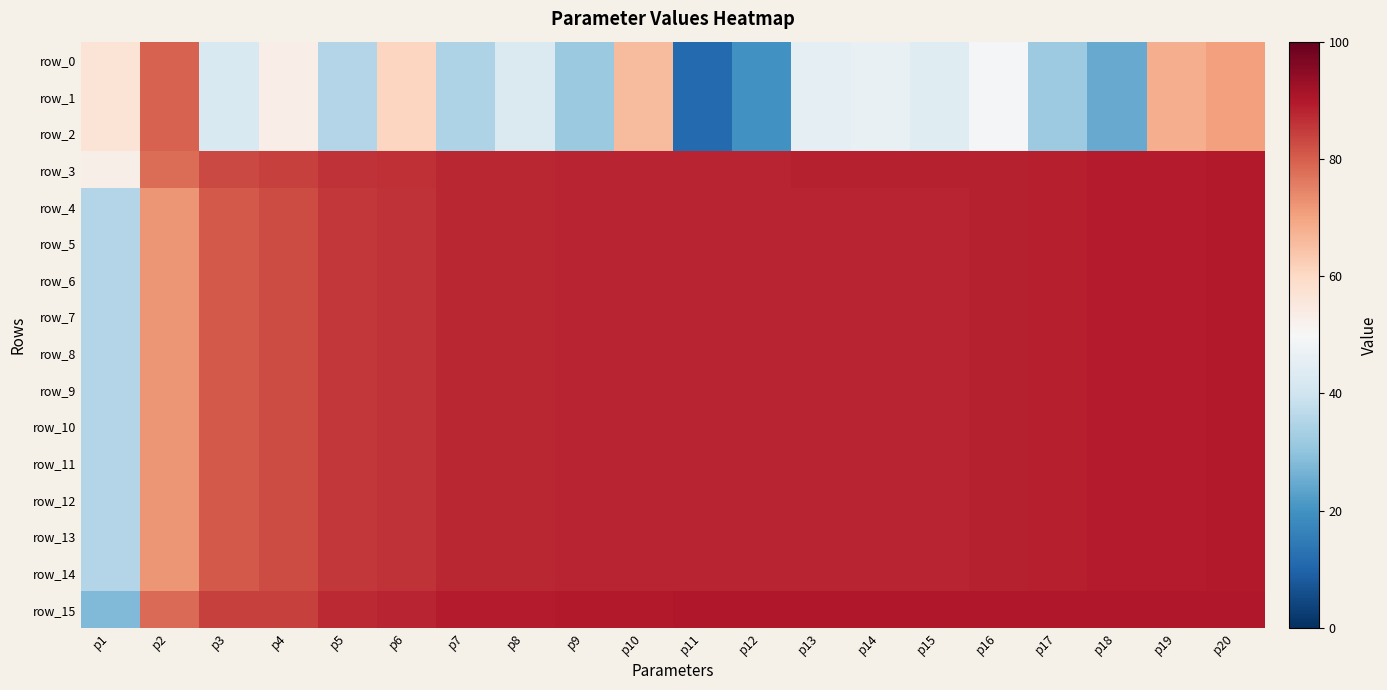

What is the difference between the maximum and minimum values in the row_0 series?

68.4